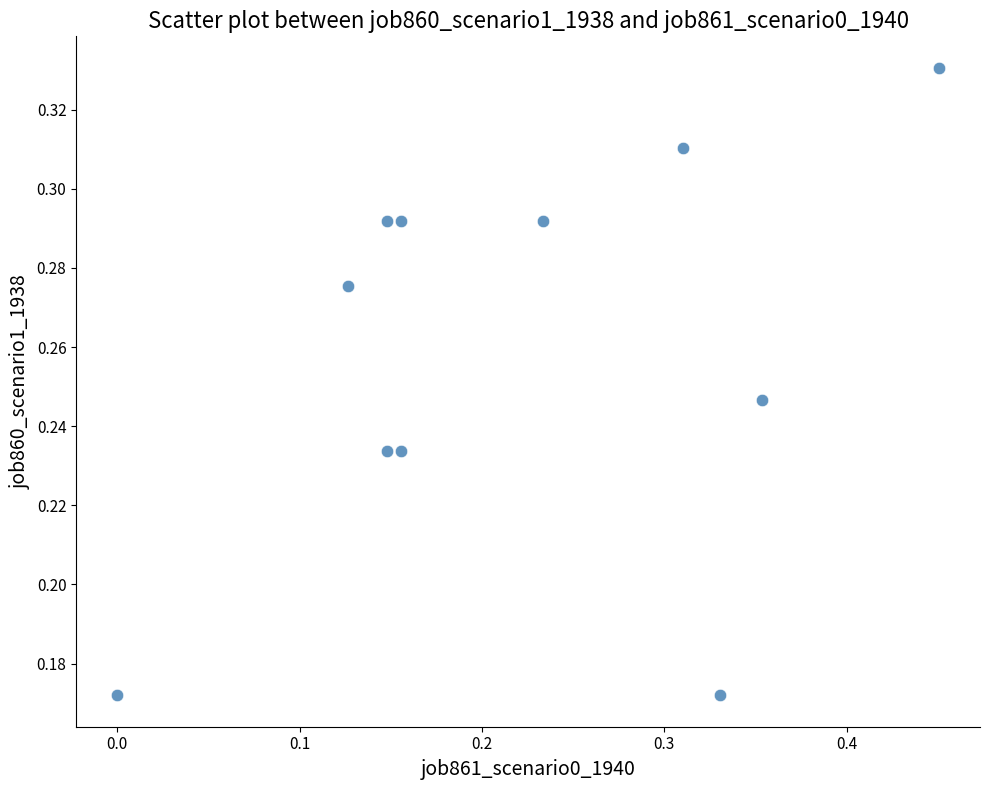

What is the range of X values (max minus min)?

0.5